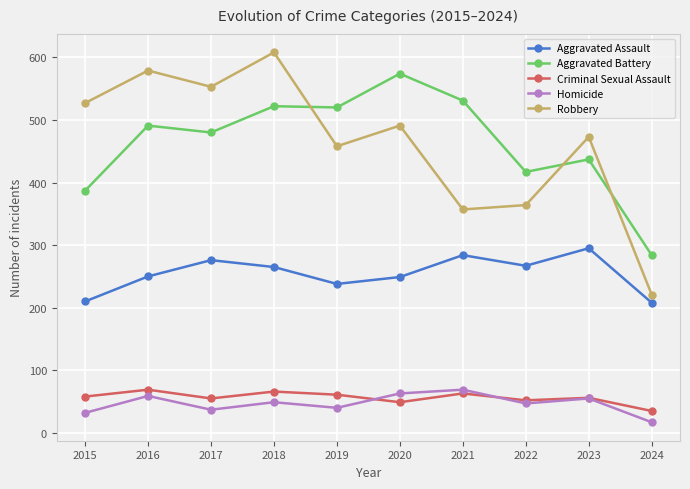

Count the number of categories in the chart.

10